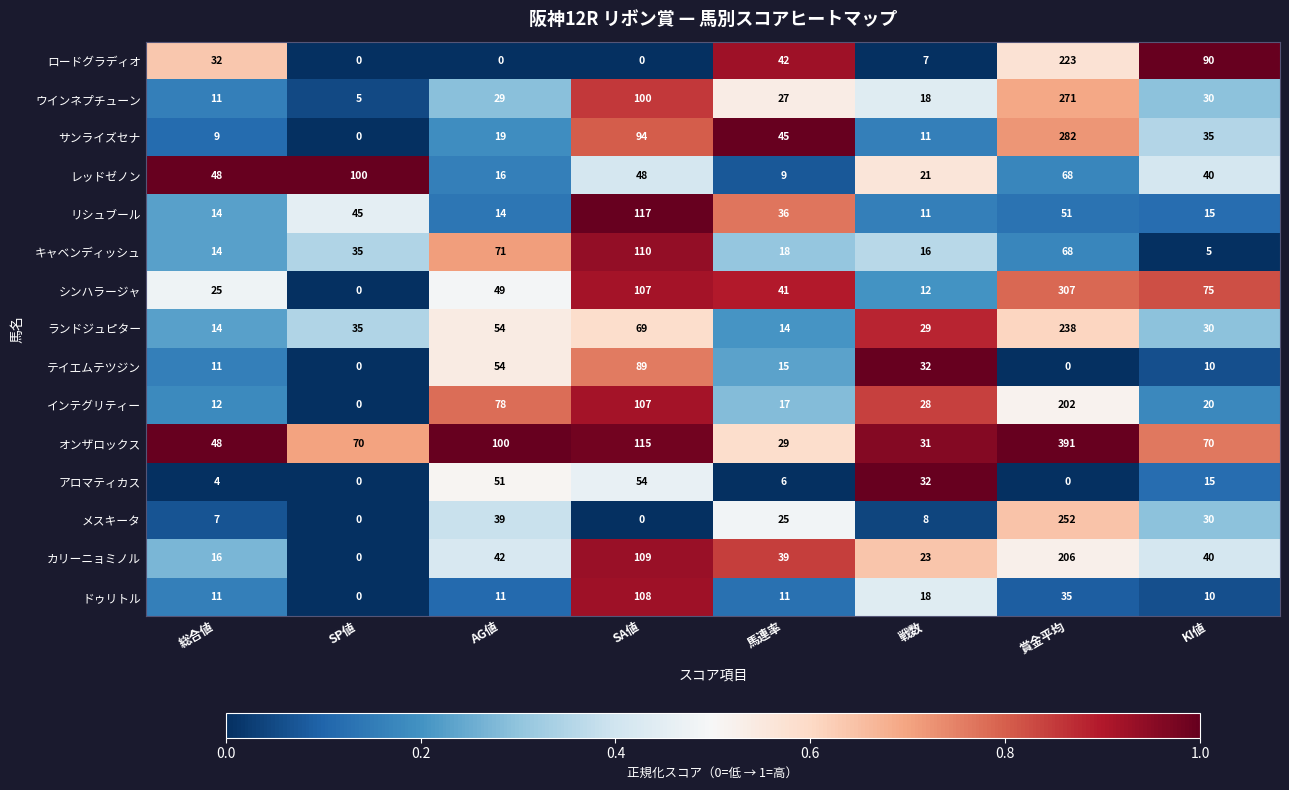

What is the sum of all シンハラージャ values?

616